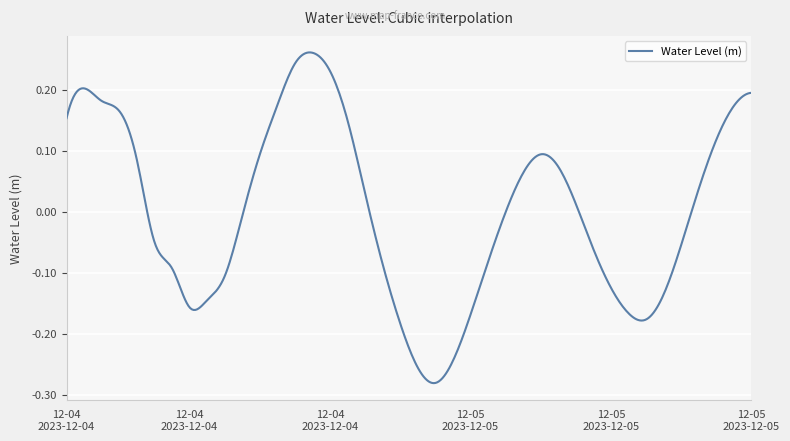

What is the difference between the maximum and minimum values?

0.5